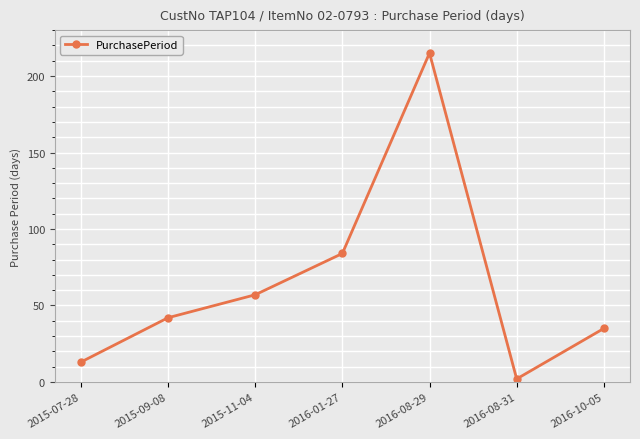

What is the difference between the maximum and minimum values?

213